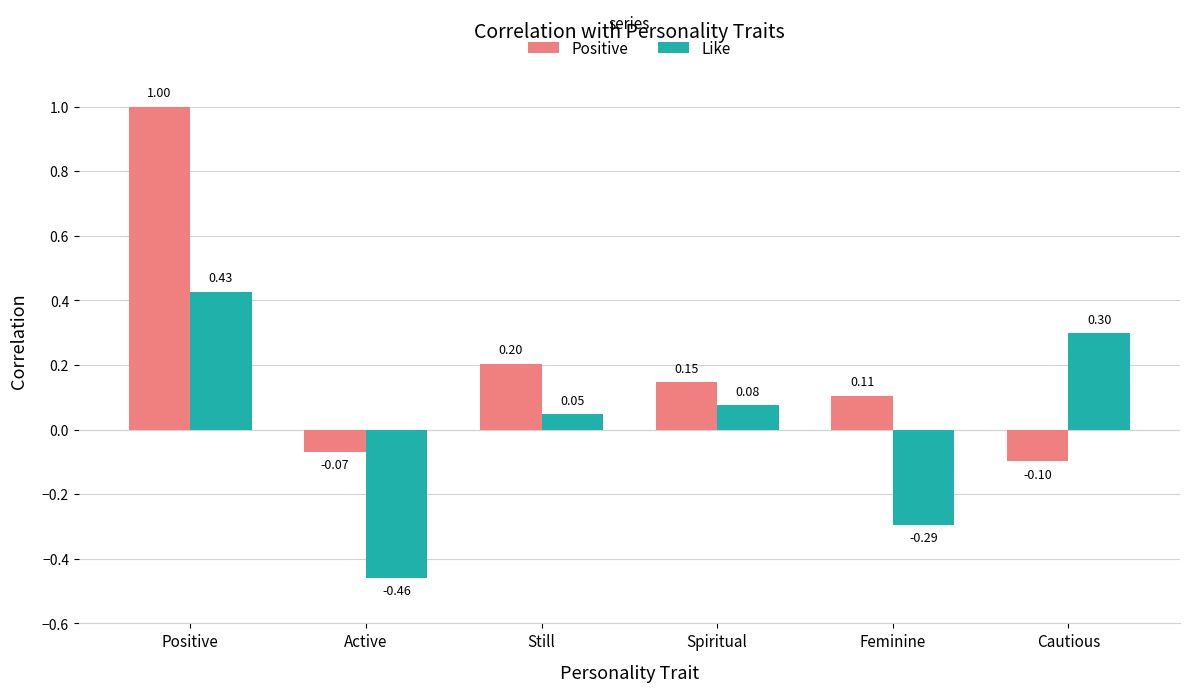

What is the difference between the second highest and minimum values in the Positive series?

0.3